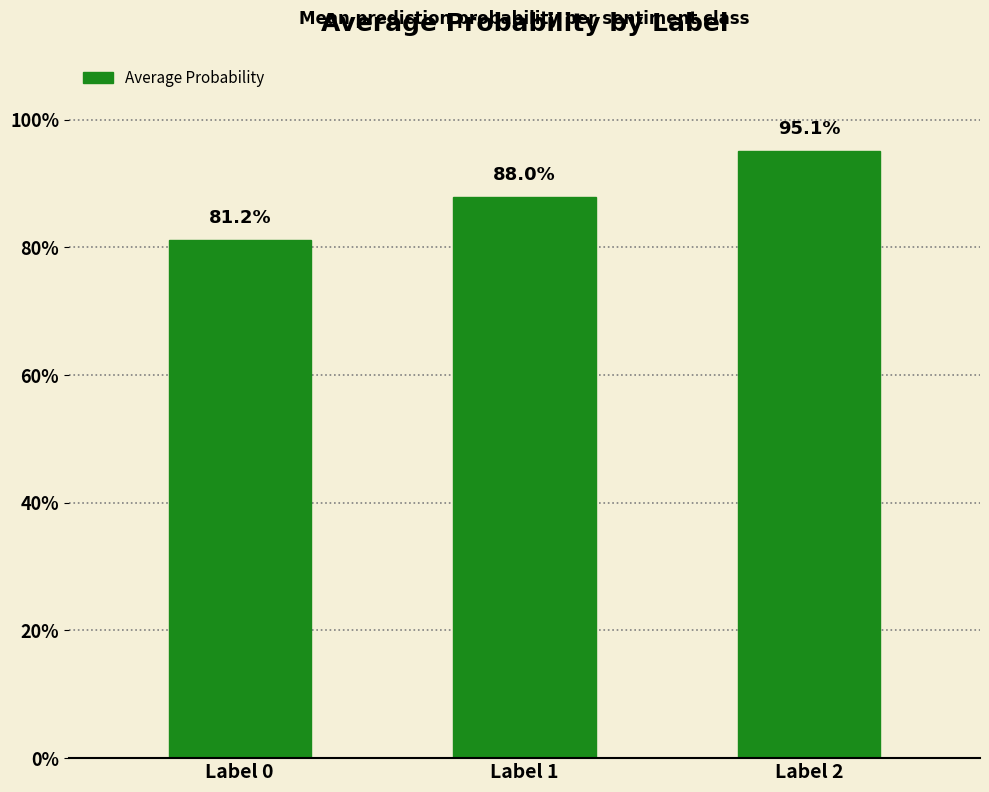

Is it true that the value at Label 2 is 1.0?

True